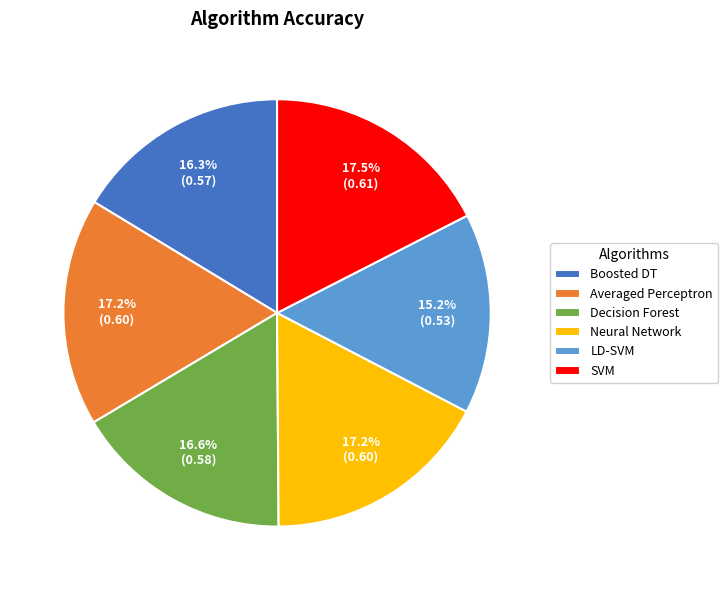

How many slices are in this pie chart?

6